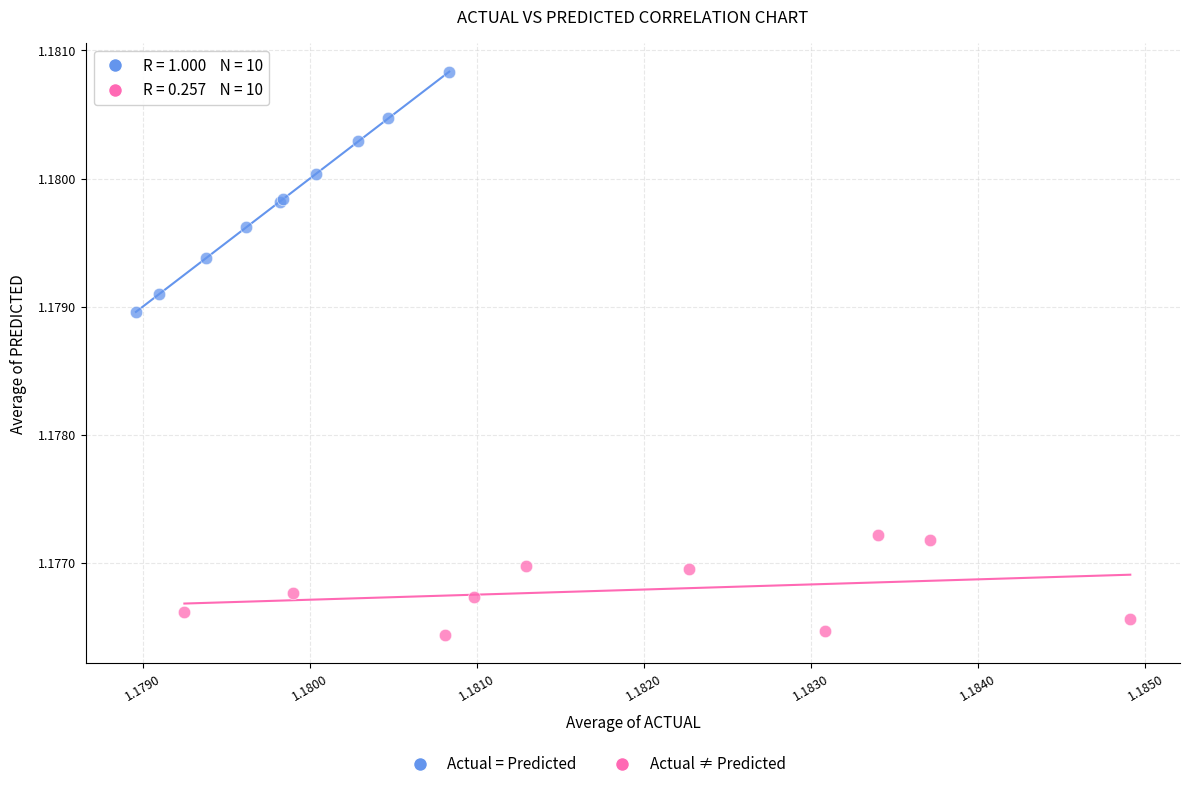

Which series contains the highest Y value?

Actual = Predicted